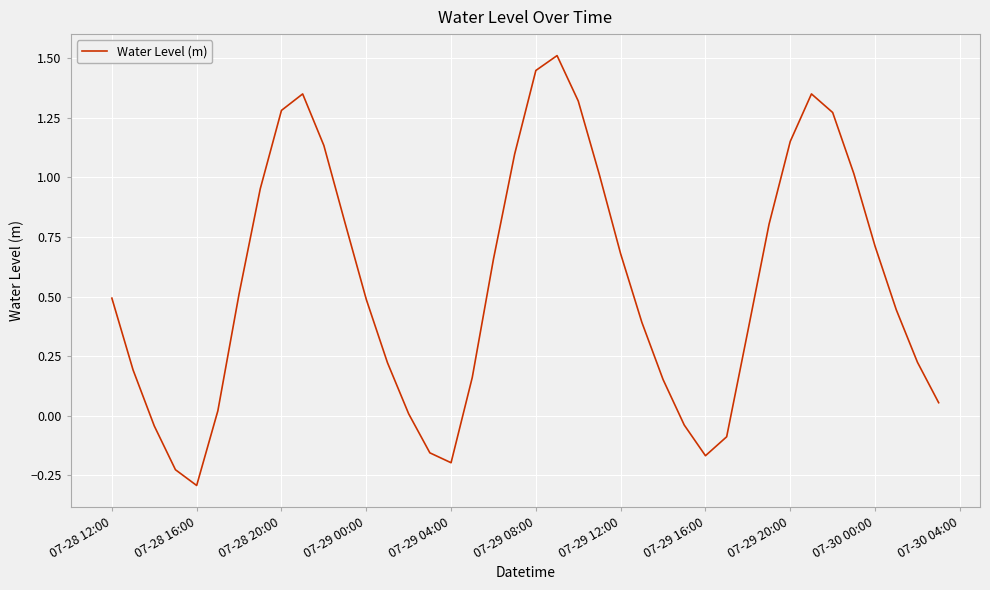

What is the maximum value shown in the chart?

1.5